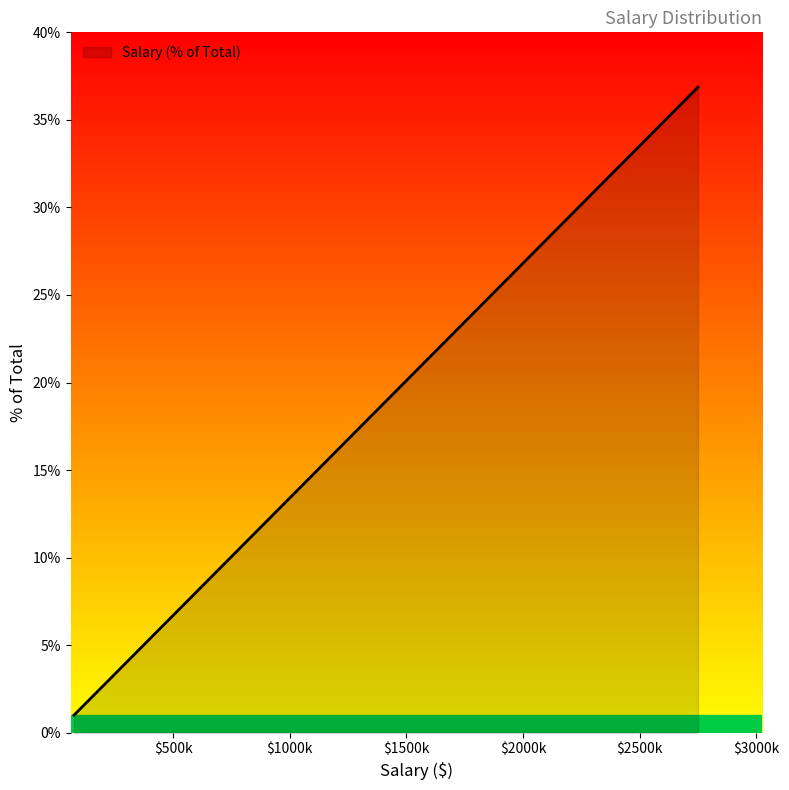

What is the smallest value displayed?

1.0